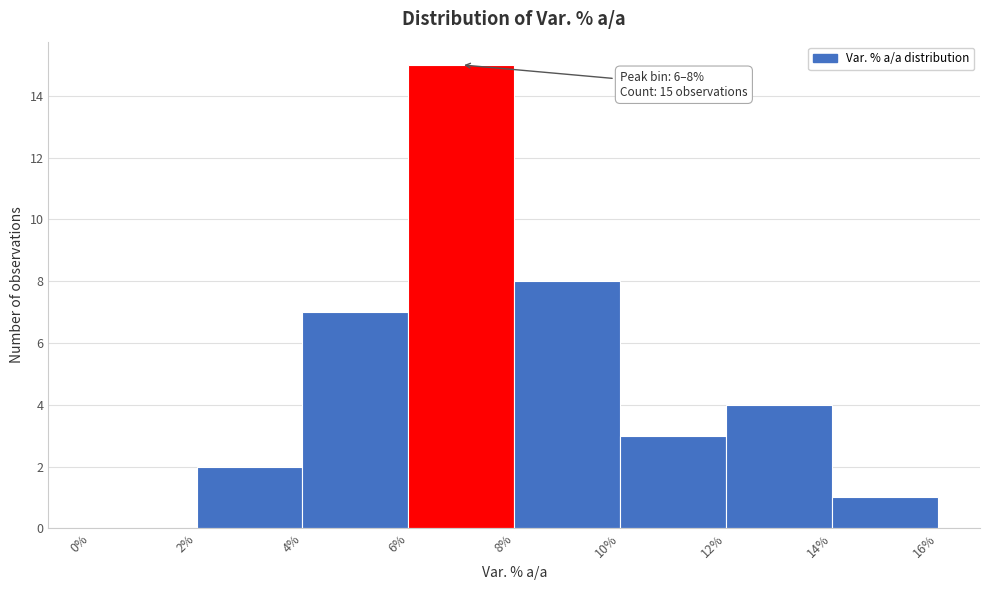

Over which range of the x-axis is the bar tallest?

6% to 8%